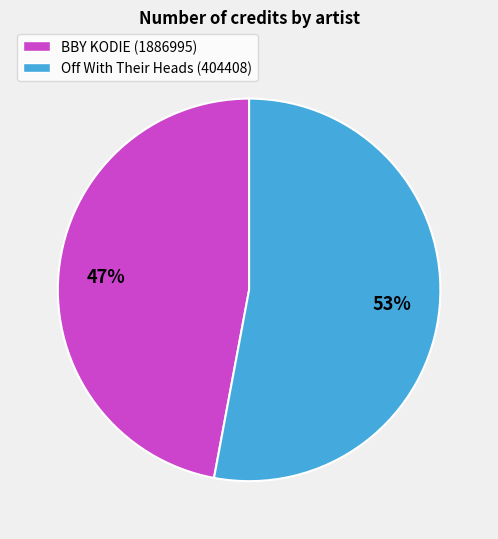

What is the ratio of the value at BBY KODIE (1886995) to the value at Off With Their Heads (404408)?

0.9